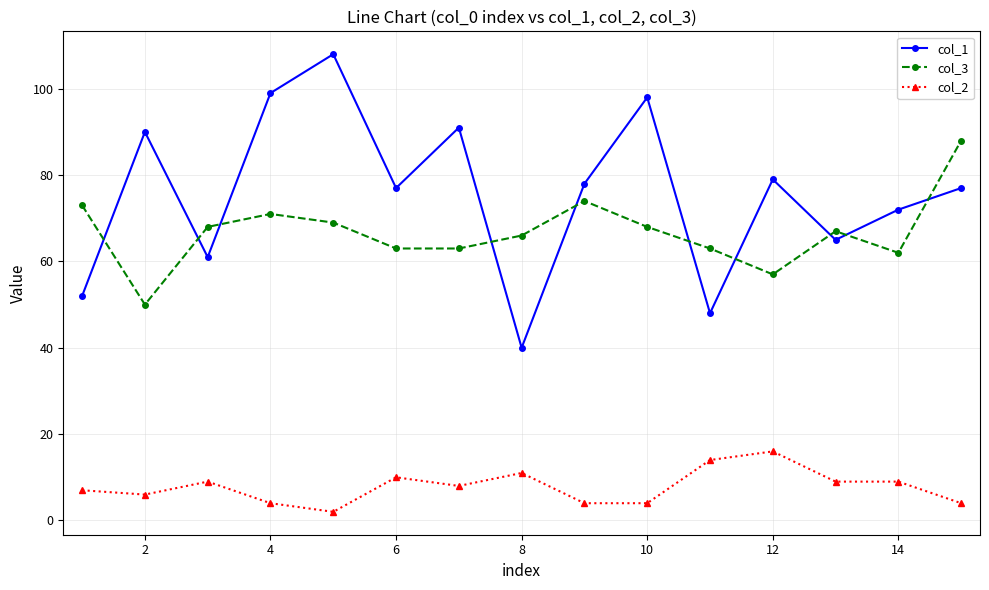

Count the number of categories in the chart.

15